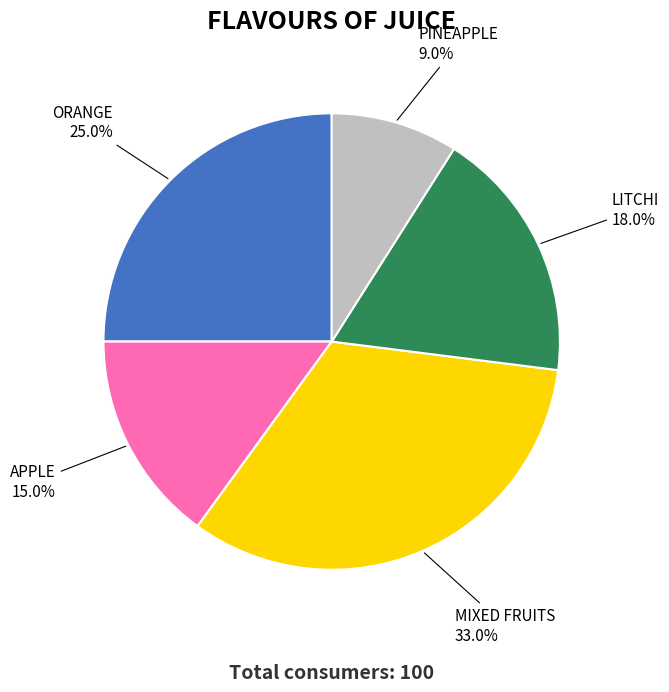

What is the smallest slice in the pie chart?

PINEAPPLE